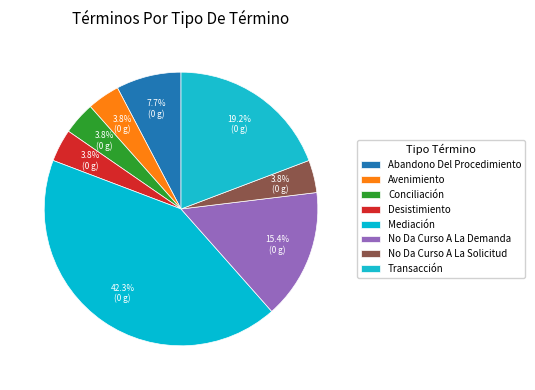

To the nearest percent, what percentage of the pie is Desistimiento?

4%